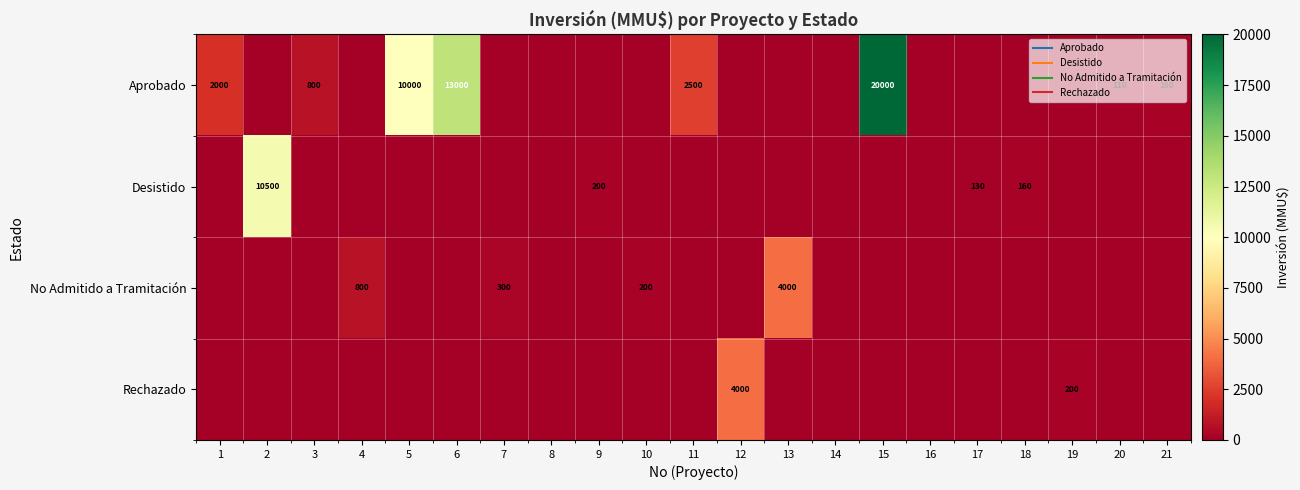

What is the difference between the highest and lowest values at 9?

200